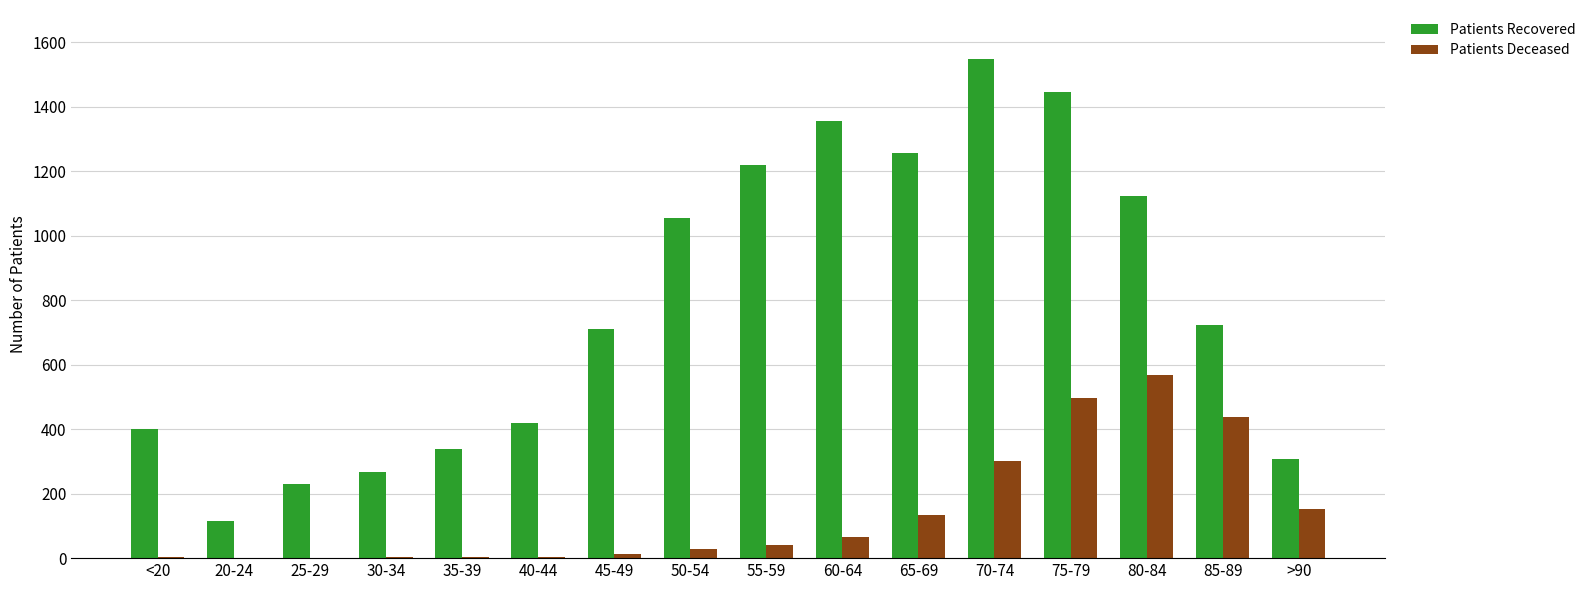

What is the highest value of the Patients Recovered series?

1547